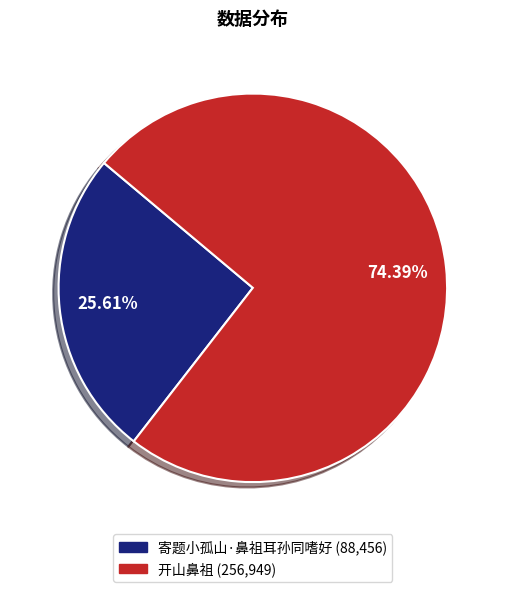

Which has a higher value, 寄题小孤山·鼻祖耳孙同嗜好 or 开山鼻祖?

开山鼻祖